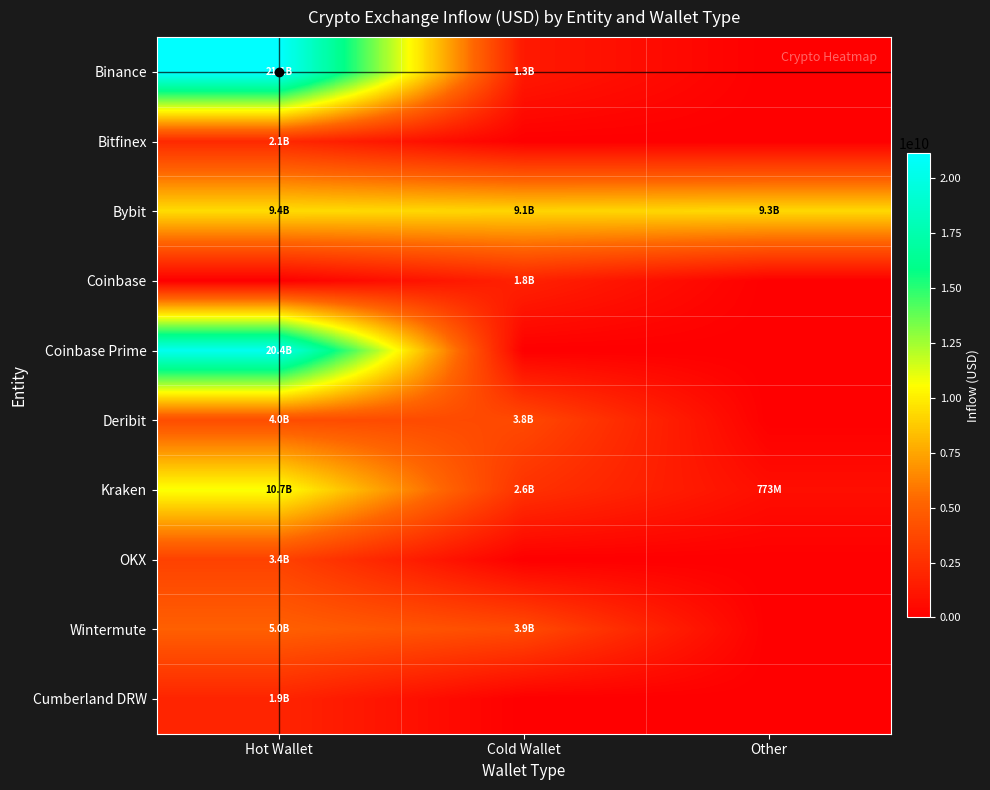

Reading left to right, what are all the values shown in this chart?

Binance: Hot Wallet=21114116027.9	Cold Wallet=1325450112.0	Other=0.0
Bitfinex: Hot Wallet=2142657075.4	Cold Wallet=0.0	Other=0.0
Bybit: Hot Wallet=9381309535.6	Cold Wallet=9127369725.6	Other=9273373971.4
Coinbase: Hot Wallet=0.0	Cold Wallet=1780473332.6	Other=0.0
Coinbase Prime: Hot Wallet=20385261788.1	Cold Wallet=0.0	Other=0.0
Deribit: Hot Wallet=3997683826.0	Cold Wallet=3824267403.3	Other=0.0
Kraken: Hot Wallet=10672765060.5	Cold Wallet=2599160960.0	Other=772829577.7
OKX: Hot Wallet=3429085376.1	Cold Wallet=0.0	Other=0.0
Wintermute: Hot Wallet=4971536347.8	Cold Wallet=3910848484.1	Other=0.0
Cumberland DRW: Hot Wallet=1906364909.2	Cold Wallet=0.0	Other=0.0